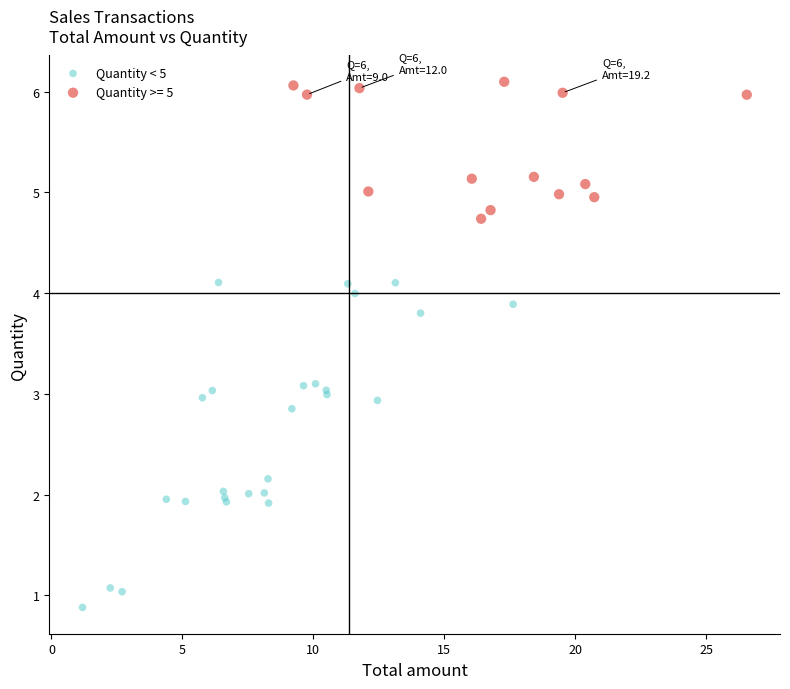

Which series has the widest spread of Y values?

Quantity < 5